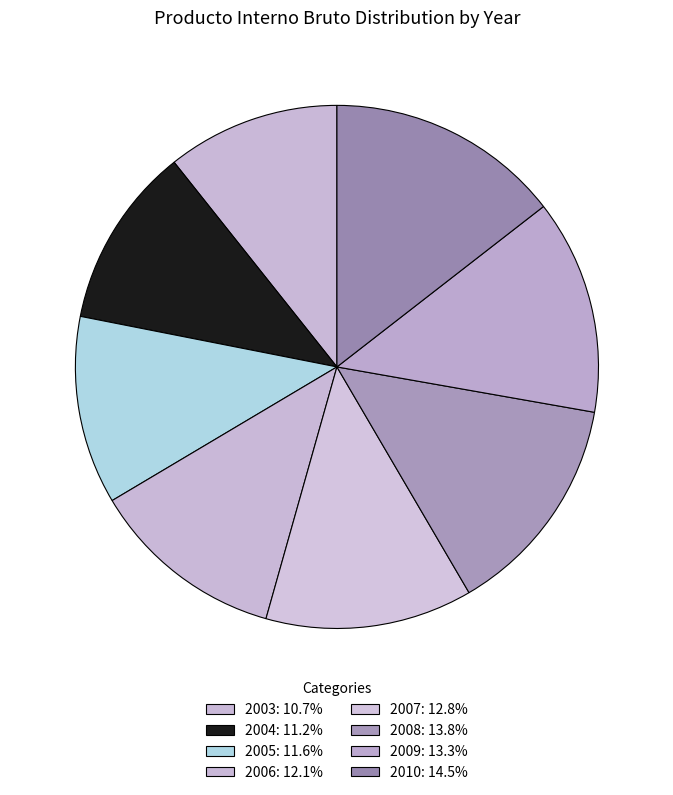

Is there any slice that represents more than half of the pie?

No